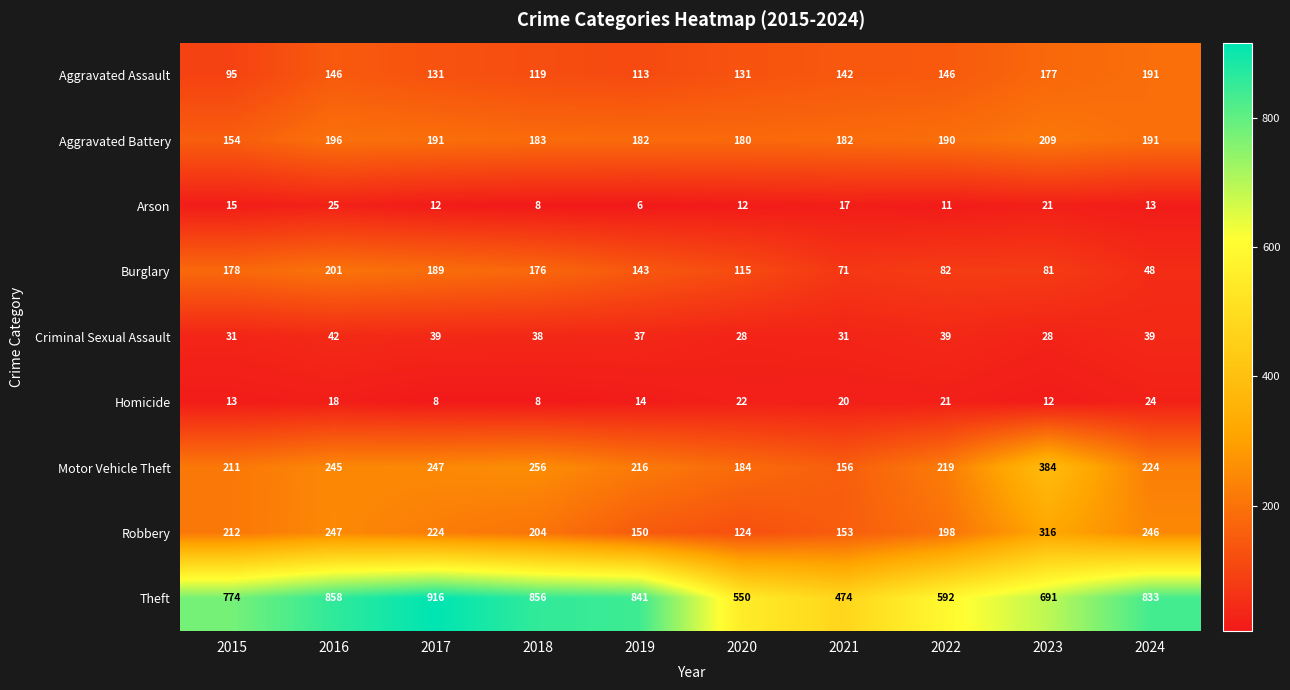

How many data points in Aggravated Battery are less than 190?

5